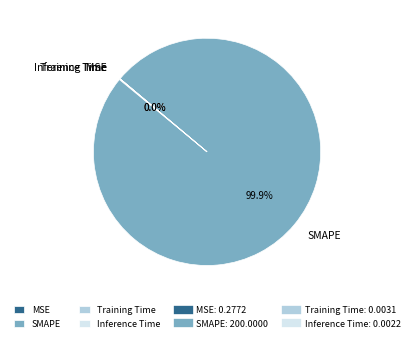

What is the largest slice in the pie chart?

SMAPE